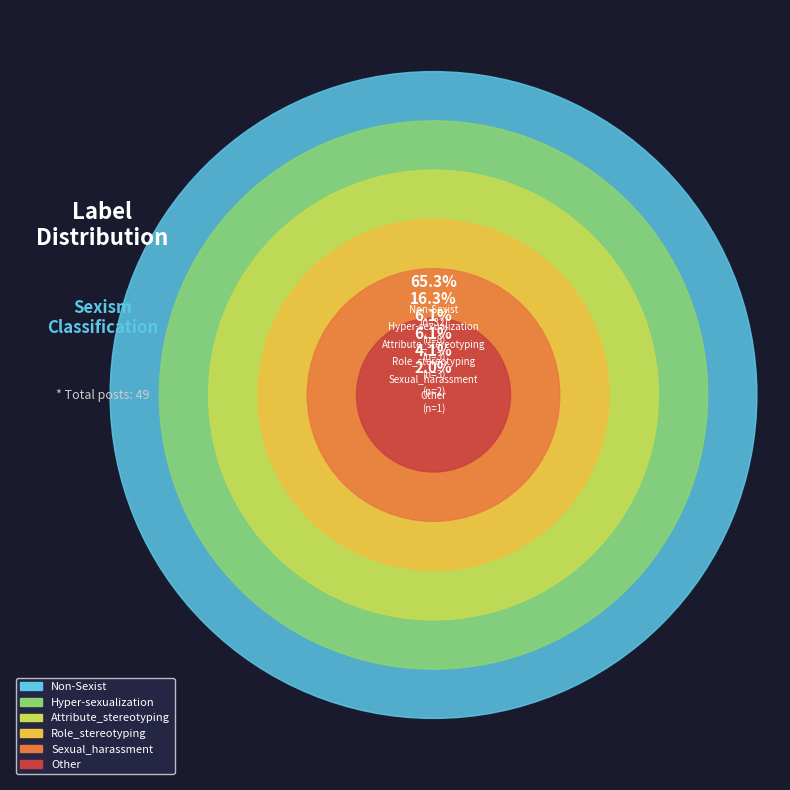

To the nearest percent, what is the average slice percentage?

17%